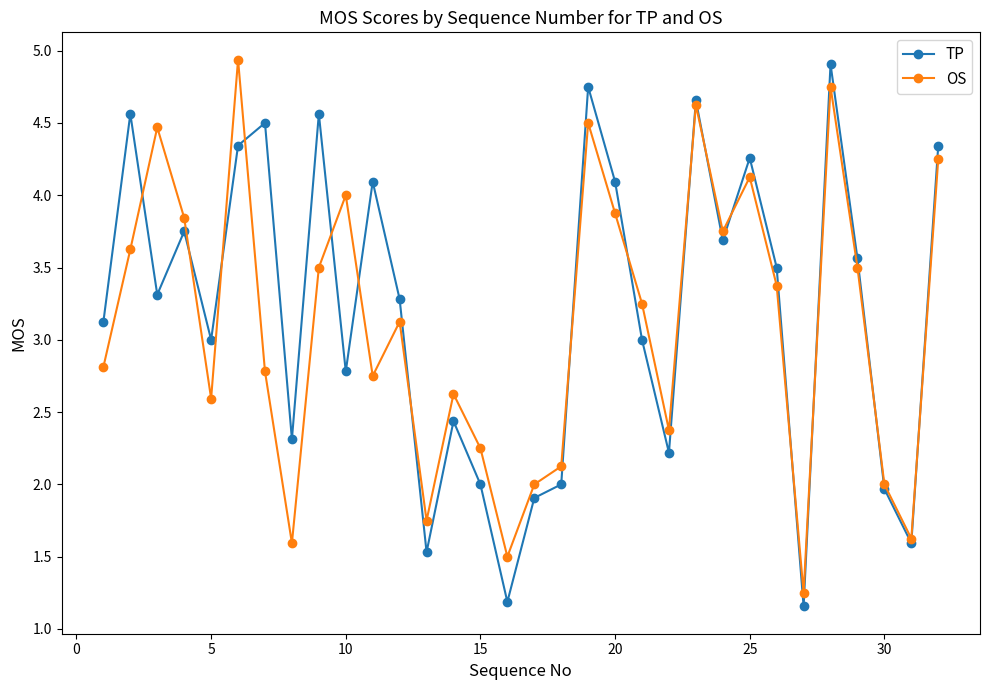

True or false: OS has more than 1 points higher than both neighbors.

True